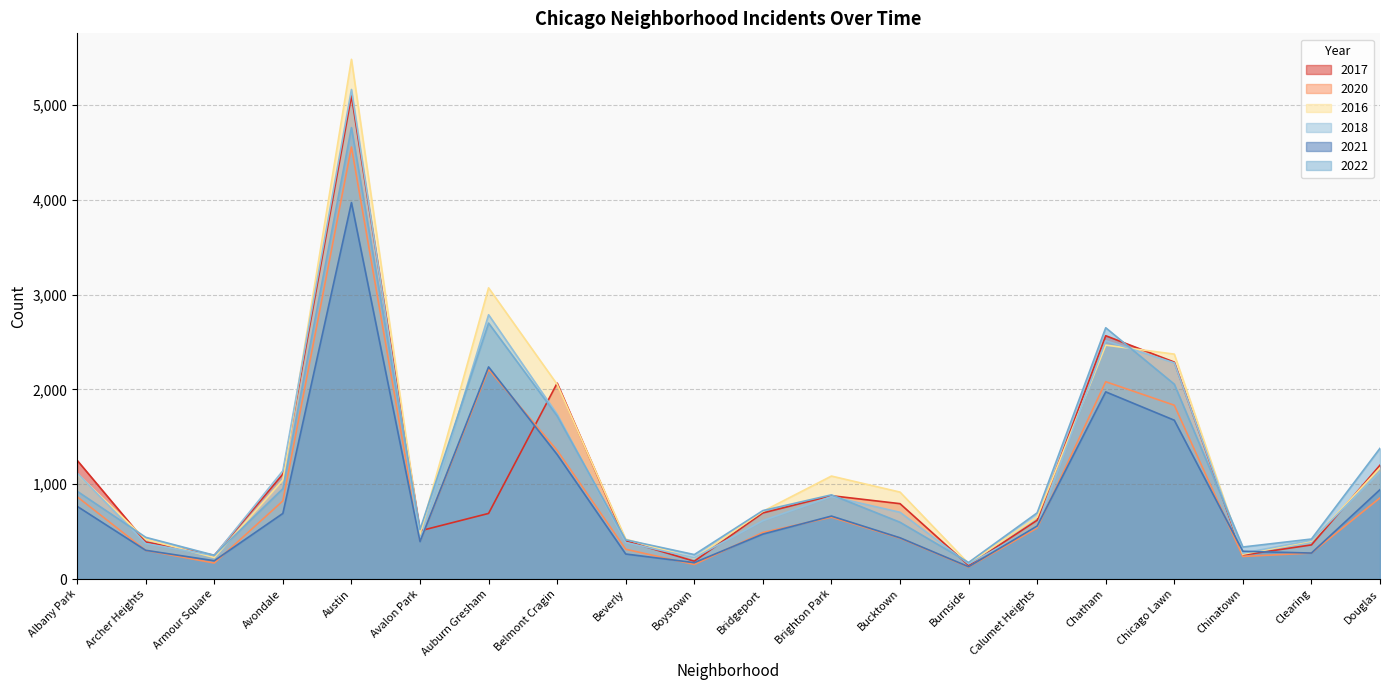

The value of 2020 at Auburn Gresham is 827. True or false?

False